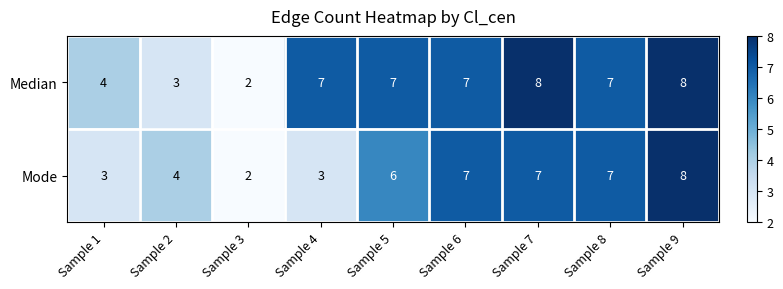

What is the average value of the Mode series?

5